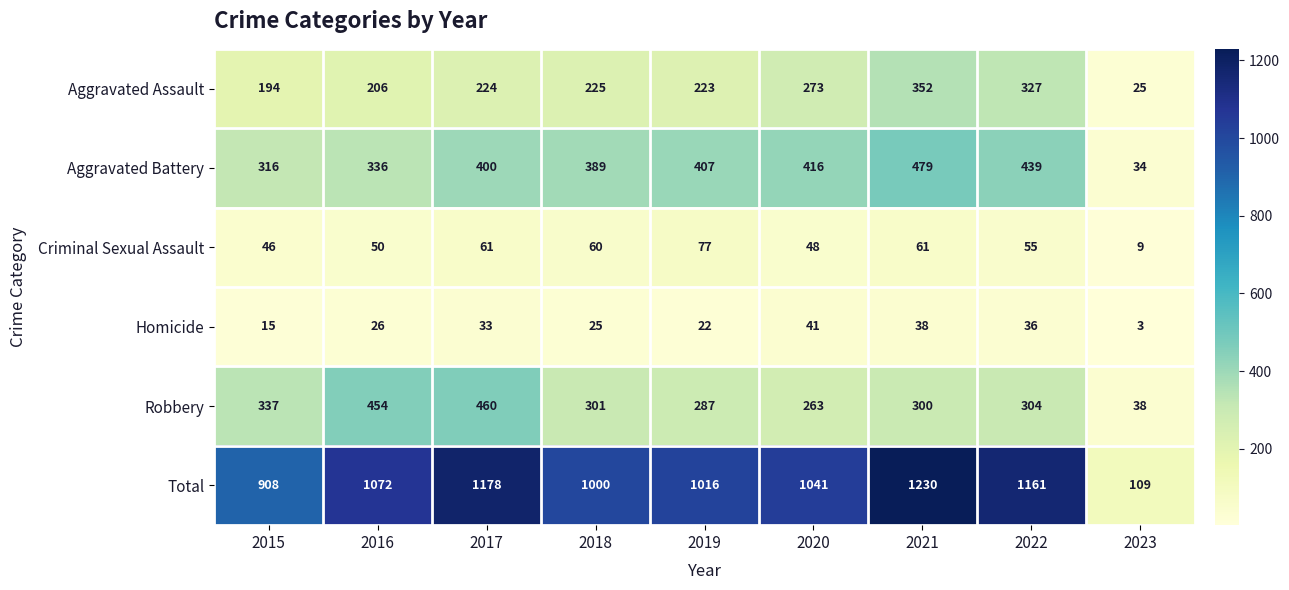

What is the average value of the Homicide series?

27